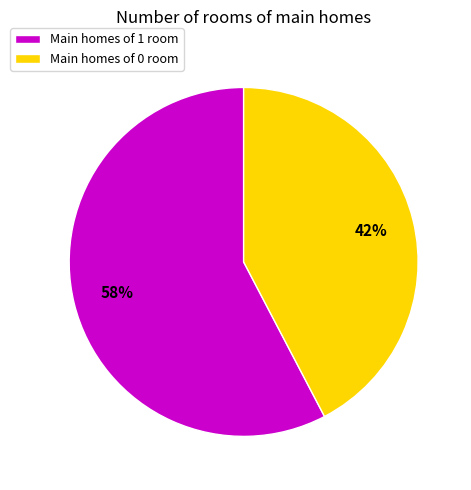

To the nearest percent, what portion does Main homes of 0 room represent?

42%